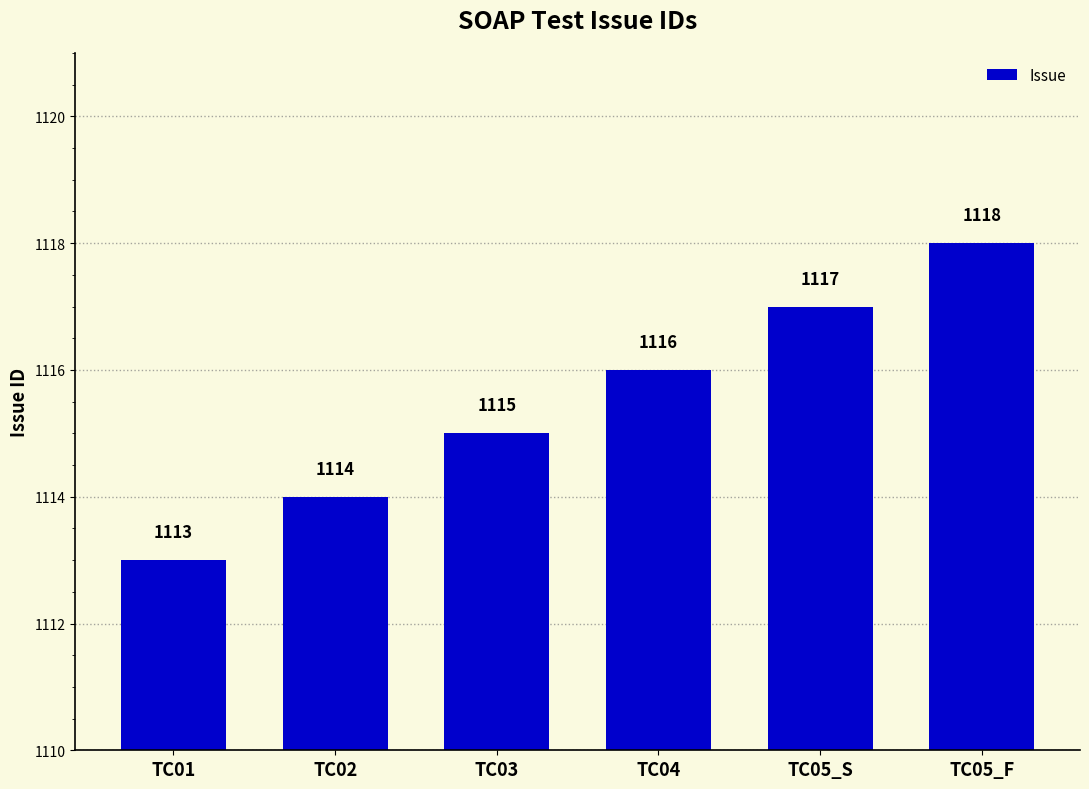

What is the sum of the values at TC05_S and TC02?

2231